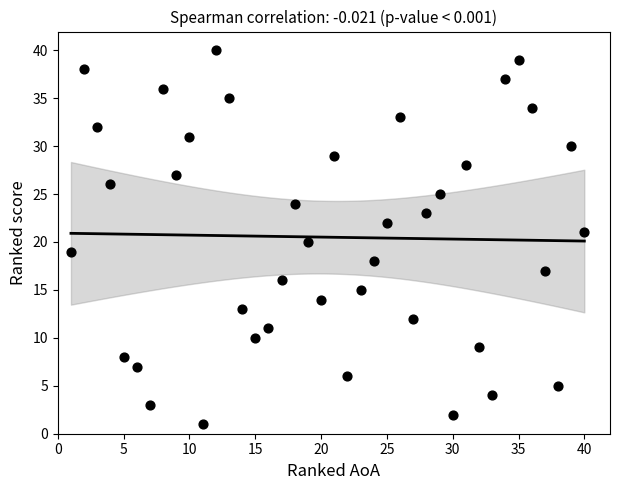

What is the range of X values (max minus min)?

39